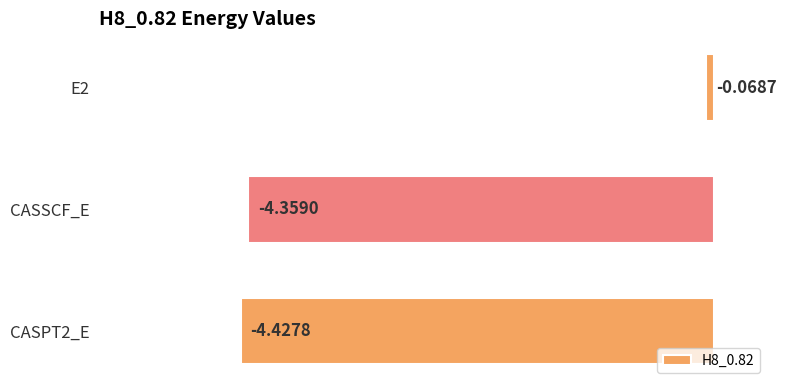

List the labels in order of value, largest first.

E2, CASSCF_E, CASPT2_E